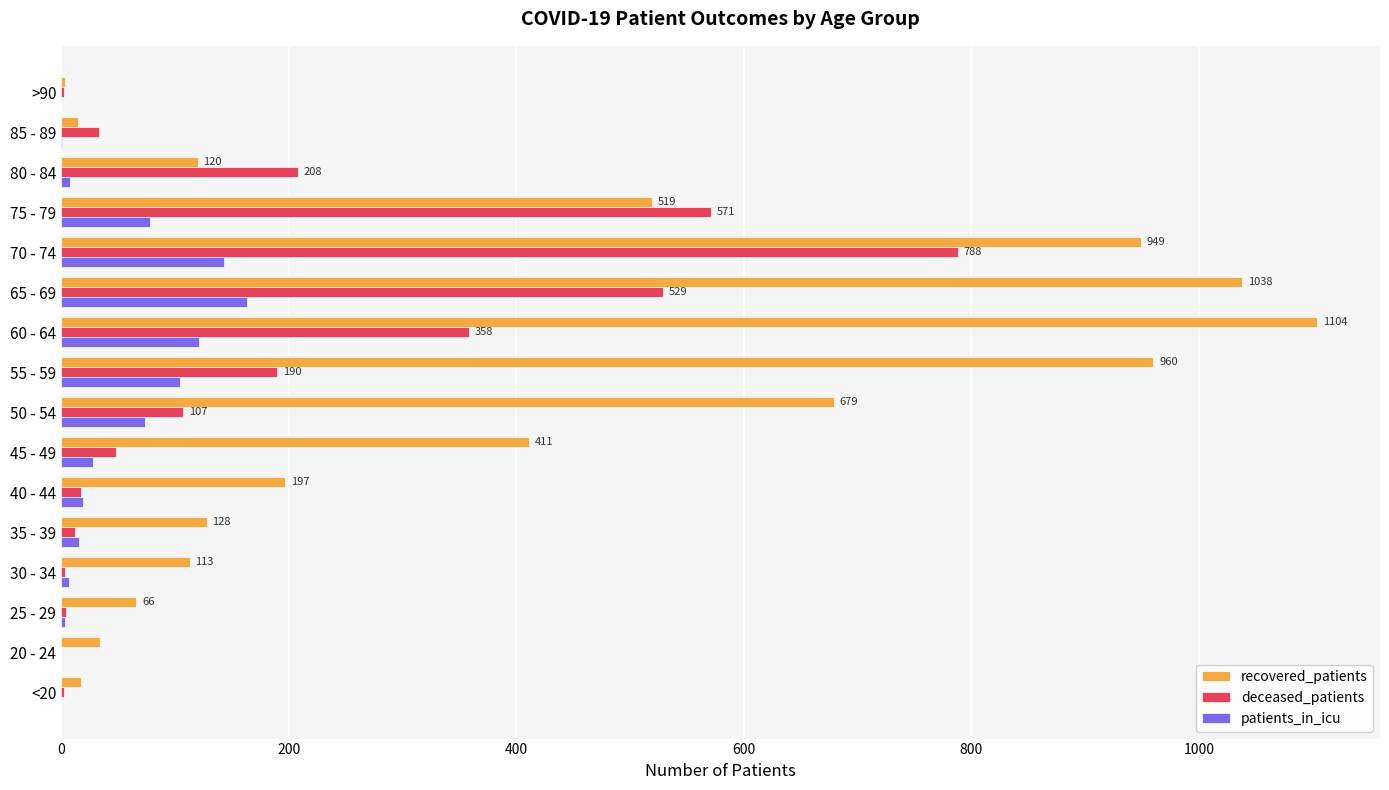

The recovered_patients series shows 197 at 40 - 44. True or false?

True